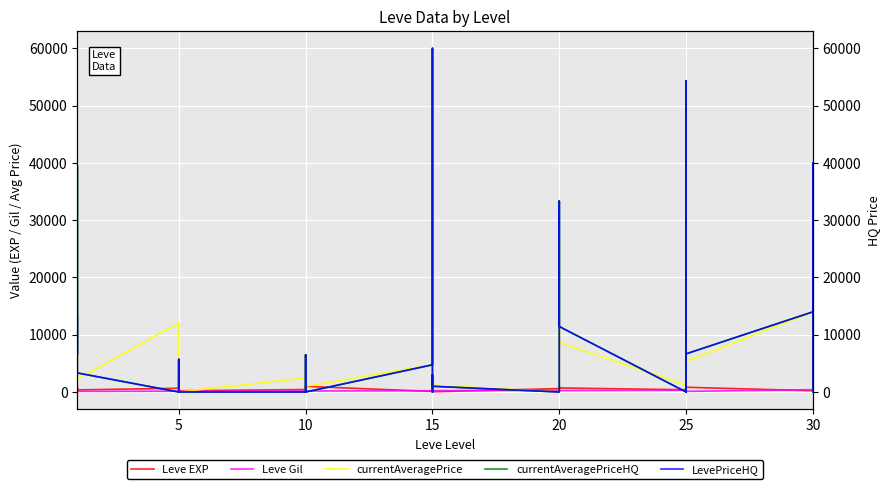

How many values in the currentAveragePriceHQ series exceed 4750?

19